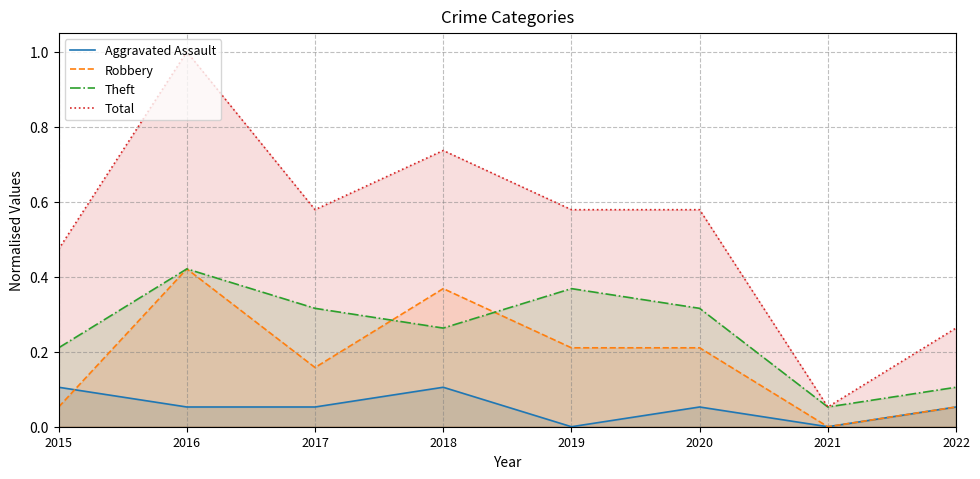

Which label corresponds to the largest value in the chart?

2016